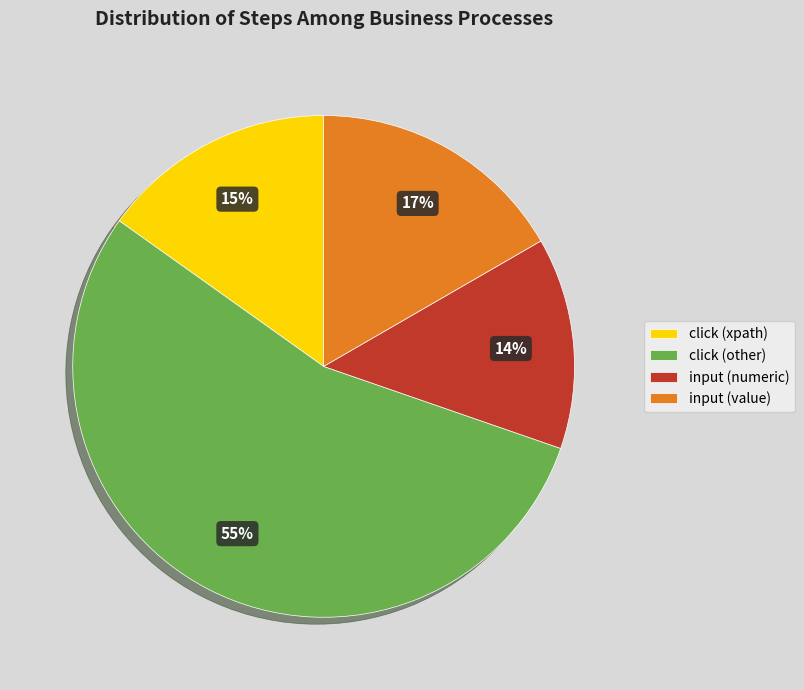

Approximately how many times larger is the value at input (numeric) compared to click (xpath)?

0.9